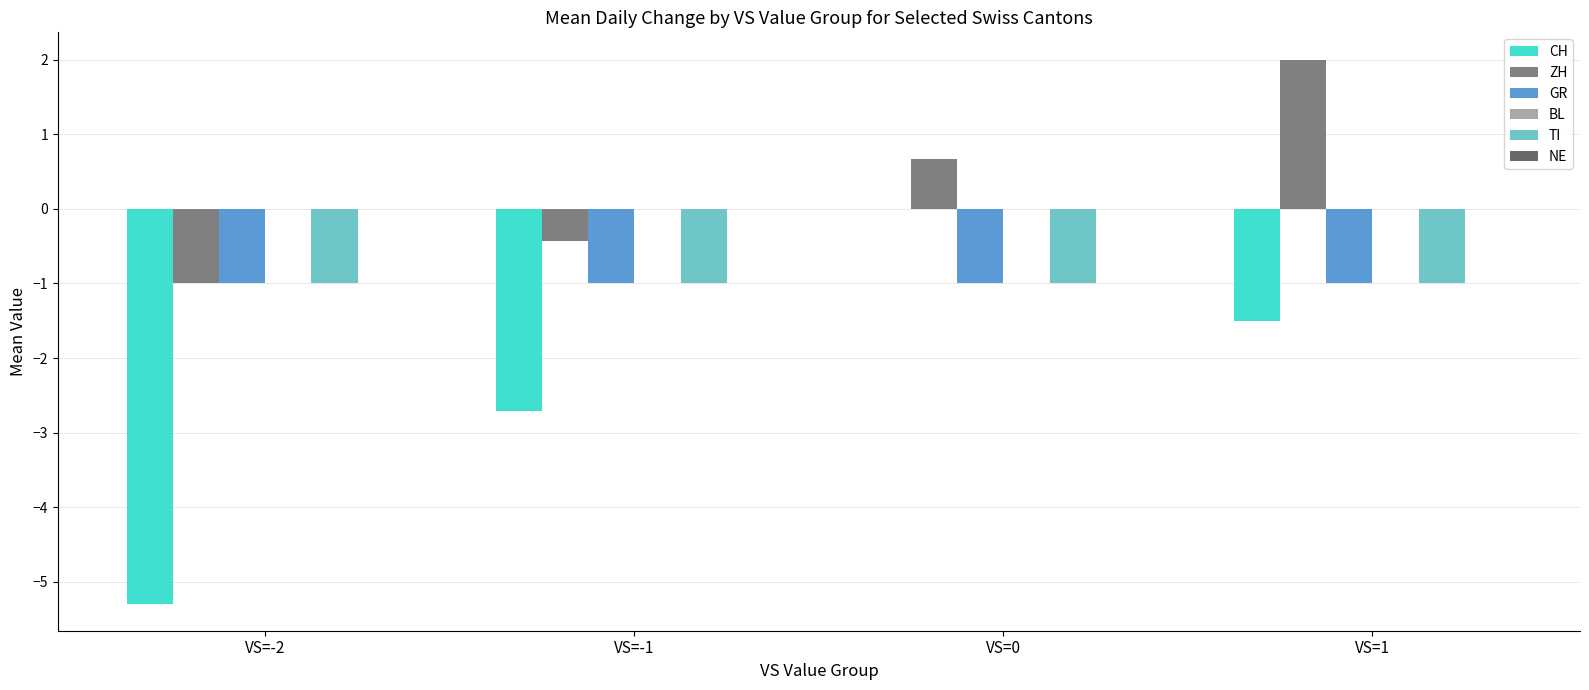

What is the value of the GR bar at the 2nd from the left?

-1.0